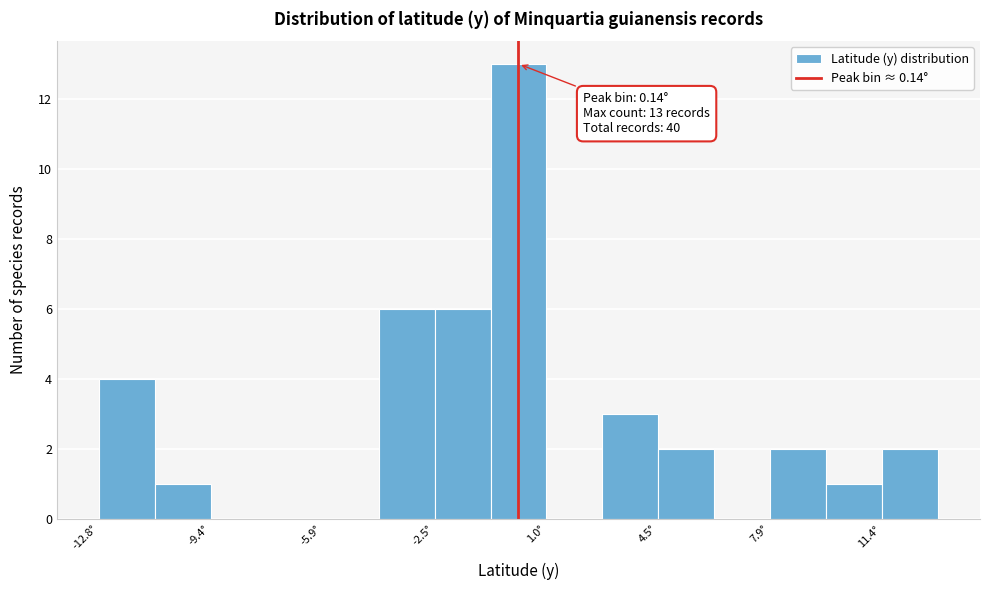

Around what value on the x-axis is the tallest bar? Give the approximate position of its centre, as read against the axis.

0.0